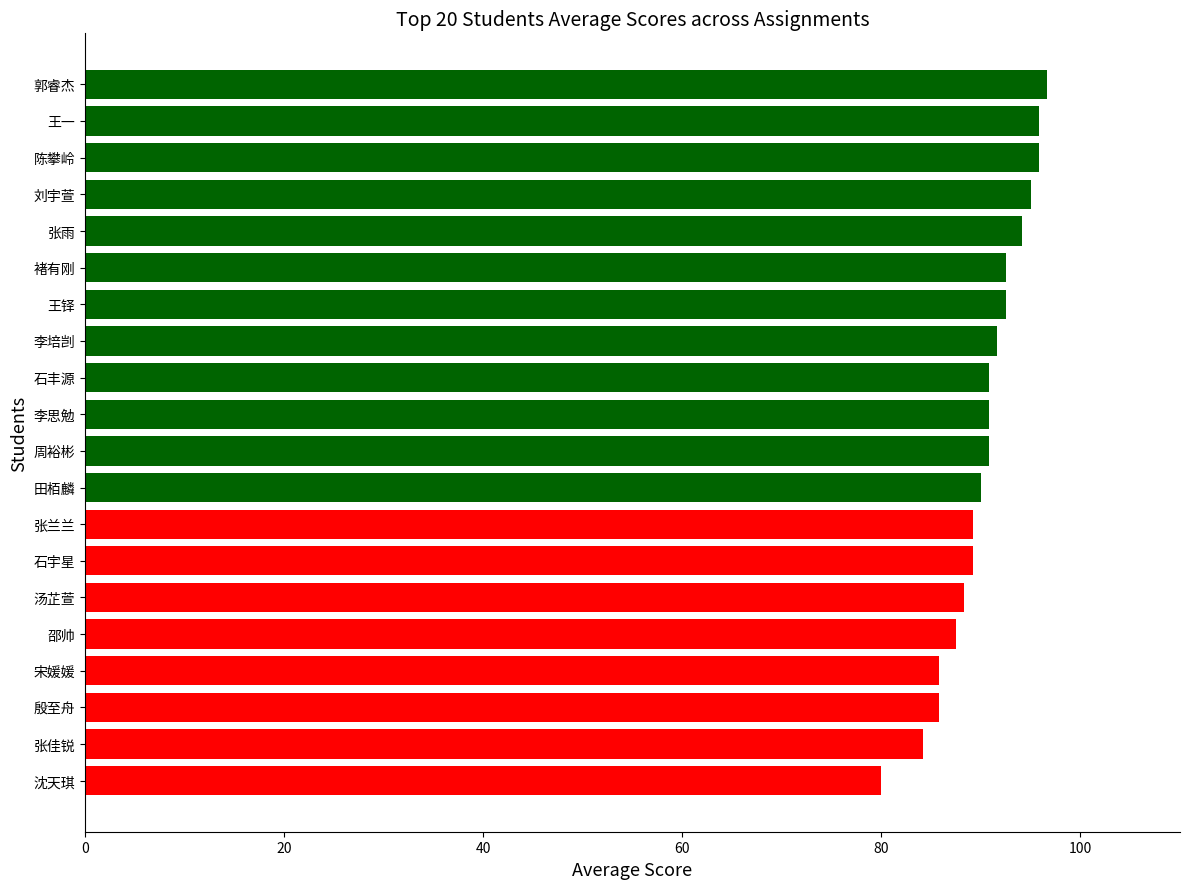

What is the difference between the maximum and minimum values?

16.7